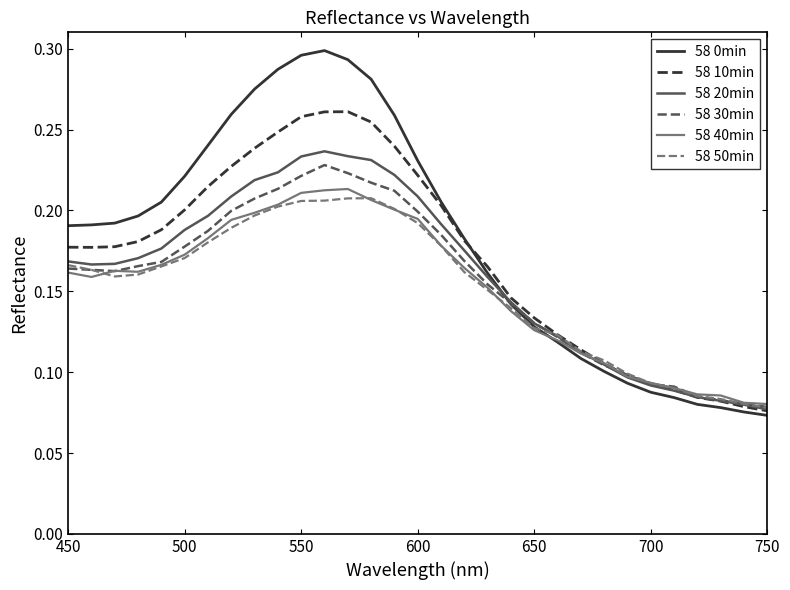

Which series has the largest range (max minus min)?

58 0min